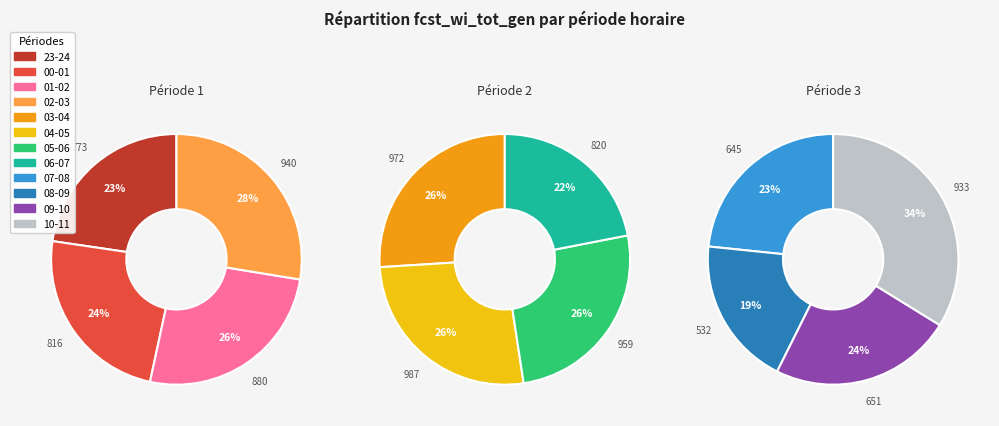

Does 07-08 account for over 50% of the chart?

No